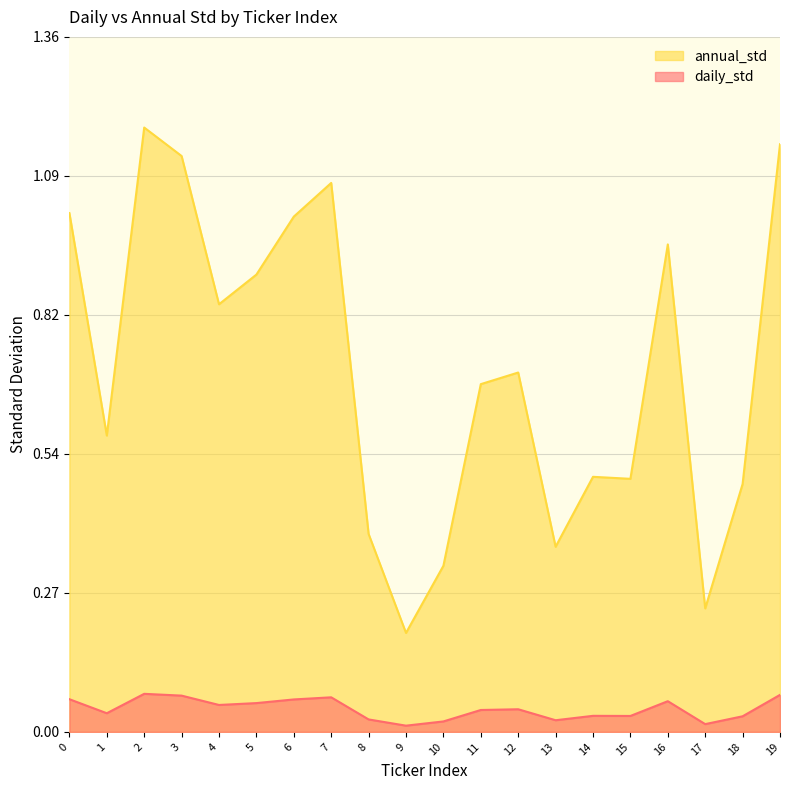

Which series has the widest spread of values?

annual_std